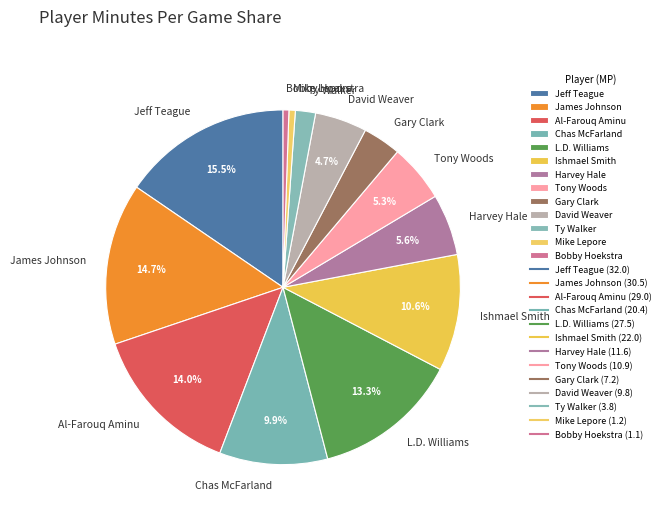

Is there any slice that represents more than half of the pie?

No